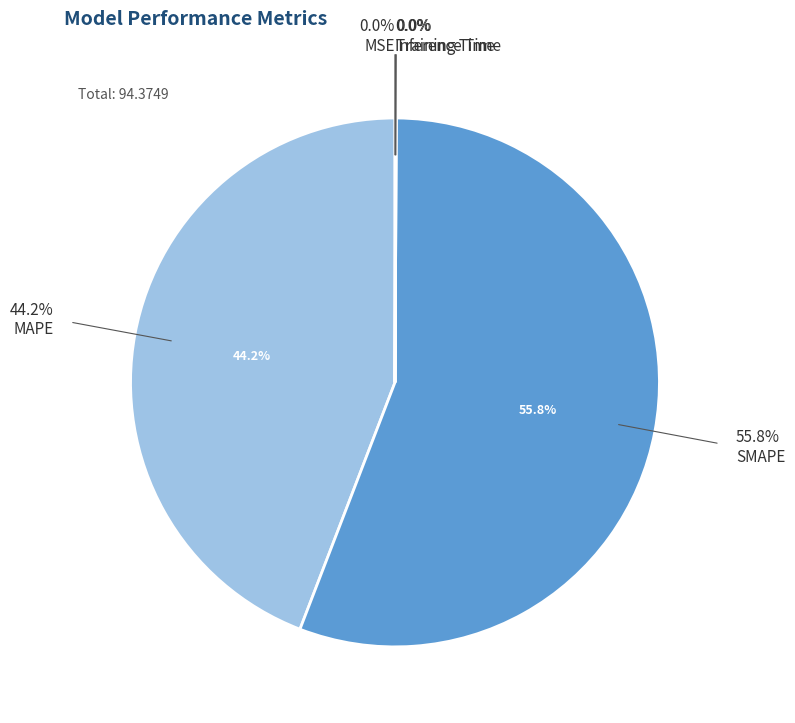

Rank the categories by value from highest to lowest.

SMAPE, MAPE, Inference Time, Training Time, MSE